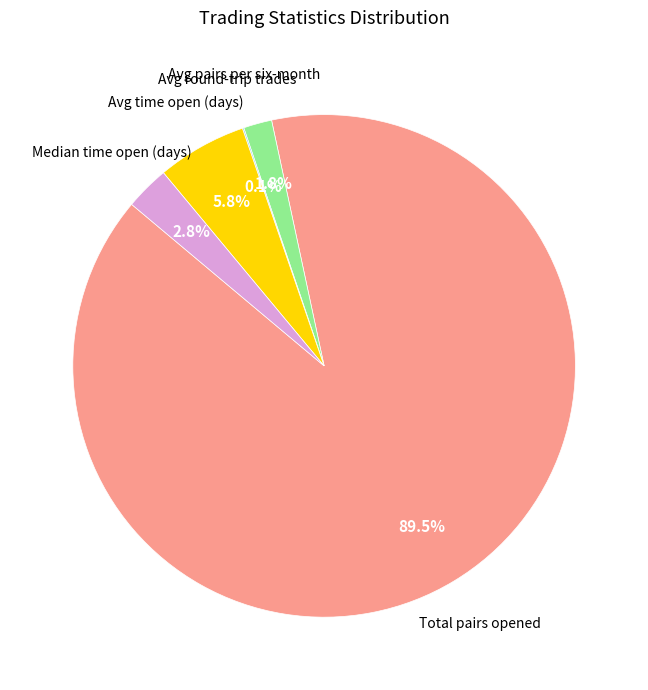

To the nearest percent, what is the difference between the largest and smallest slice percentages?

89%